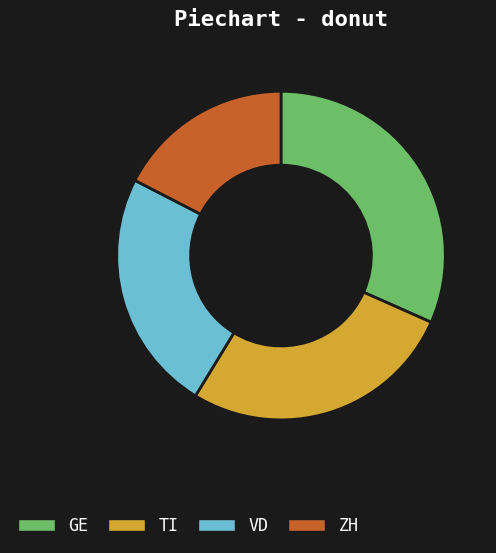

Which slice is the smallest?

ZH